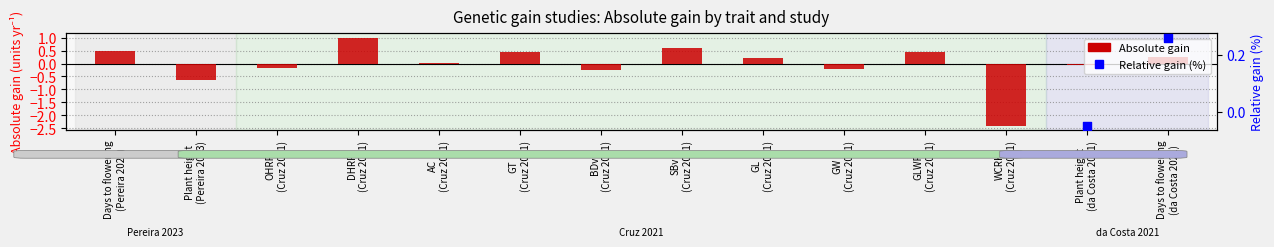

Between BDv
(Cruz 2021) and GW
(Cruz 2021), which is larger?

GW
(Cruz 2021)